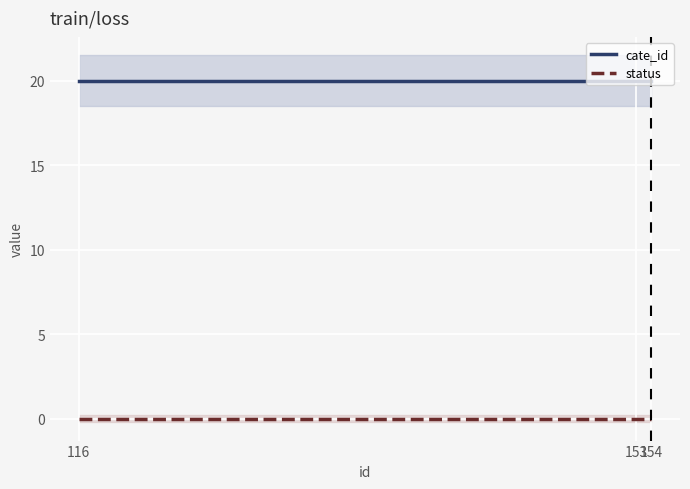

Which series changed the most between 116 and 153?

cate_id